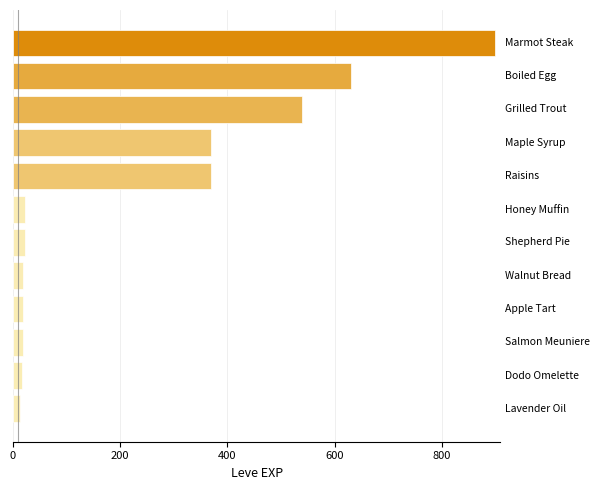

How many bars are there in total?

12